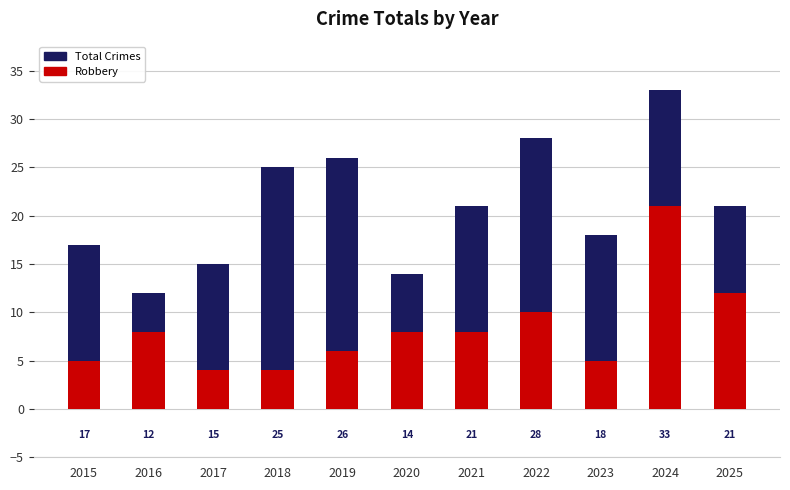

What is the minimum value shown in the chart?

4